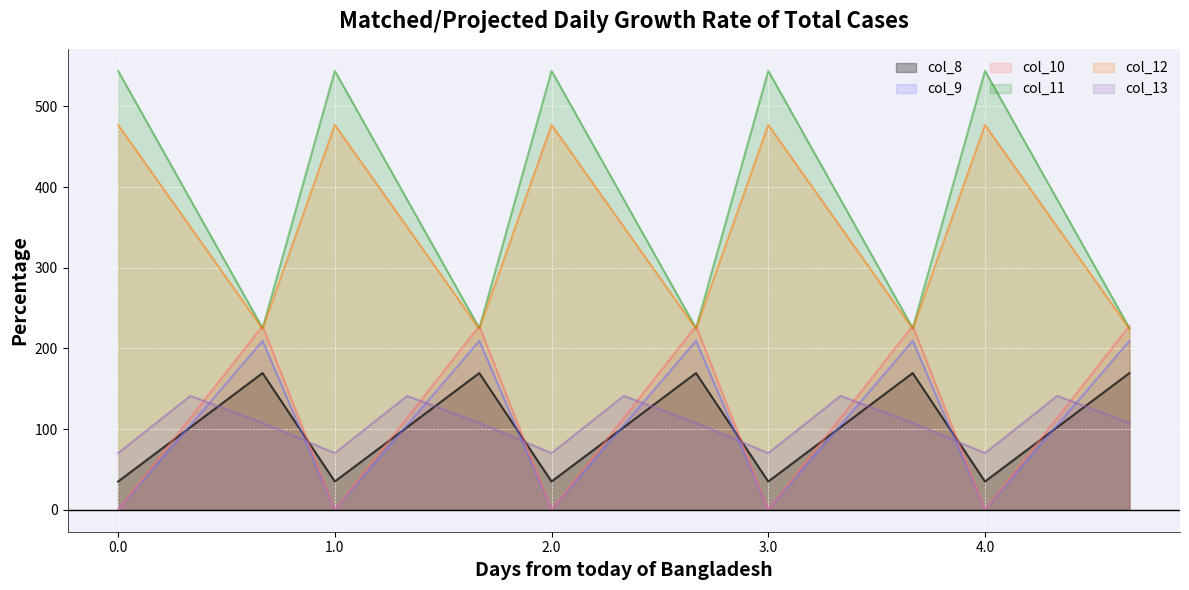

What is the value of the col_9 point at the 14th from the left?

102.3